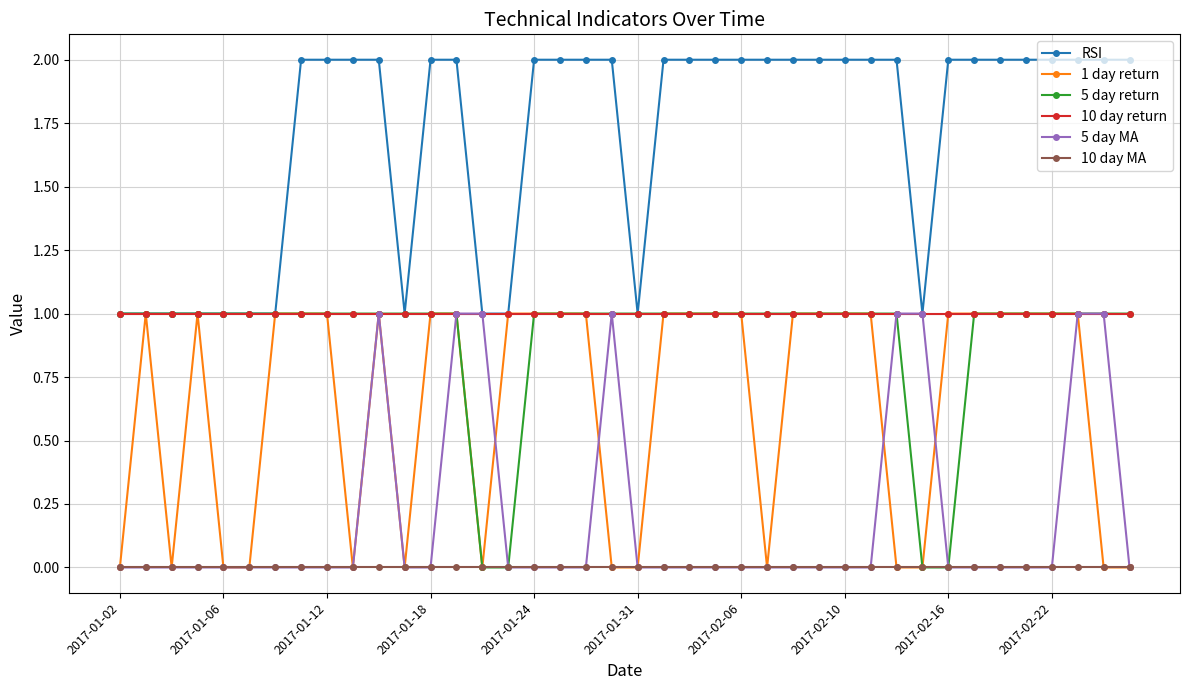

At how many categories does at least one series exceed 0?

40